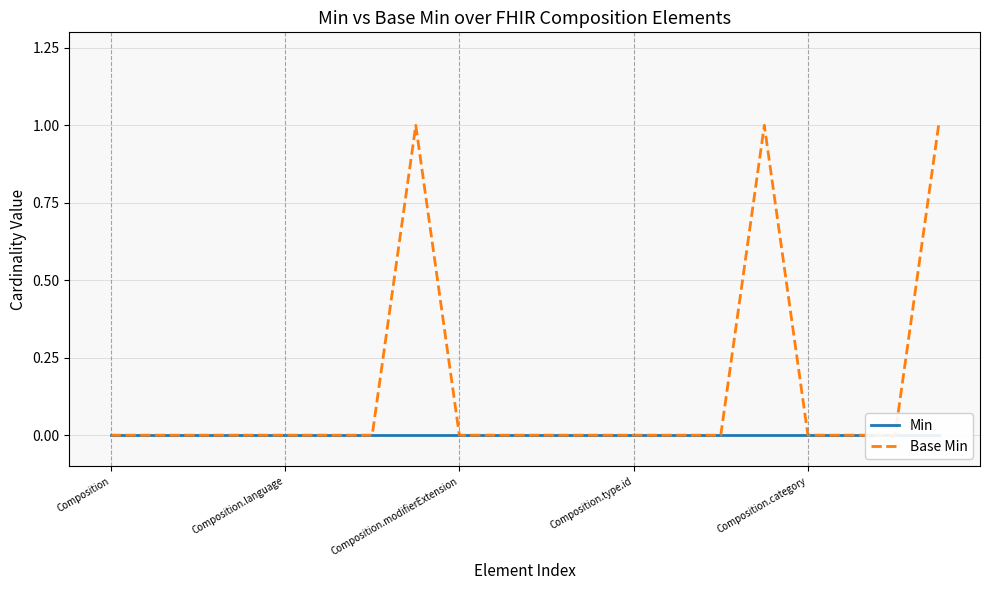

At 18, list the series in order from largest to smallest.

Min, Base Min